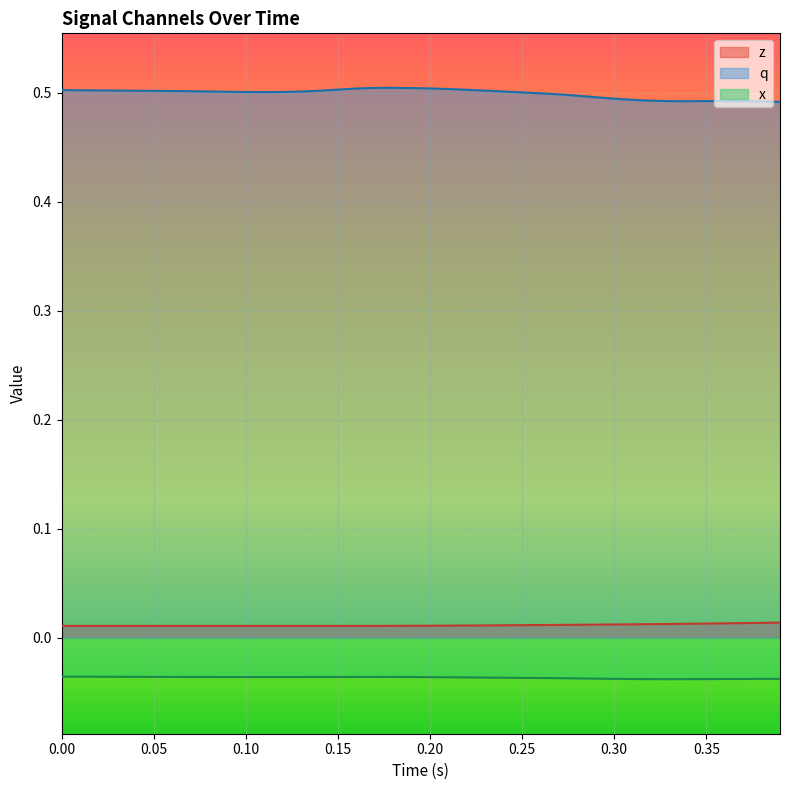

Which series has the widest spread of values?

q